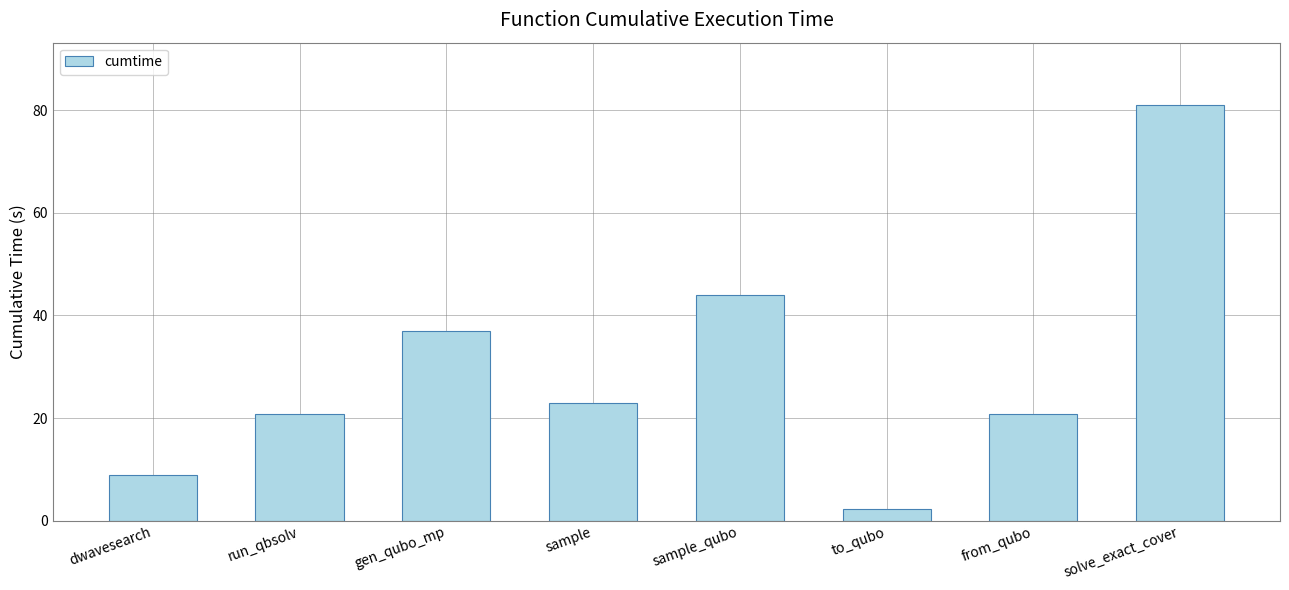

Which label corresponds to the smallest value in the chart?

to_qubo